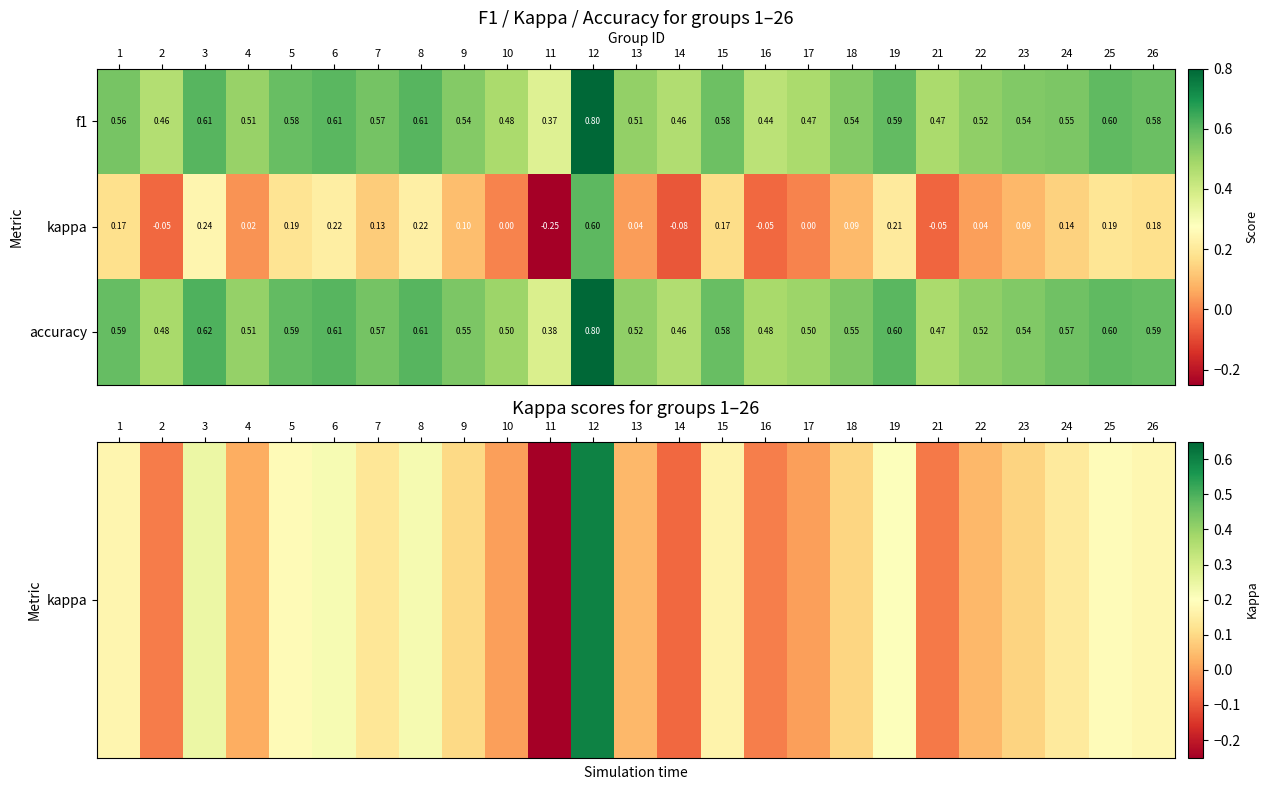

Which series has the largest total across all categories?

accuracy